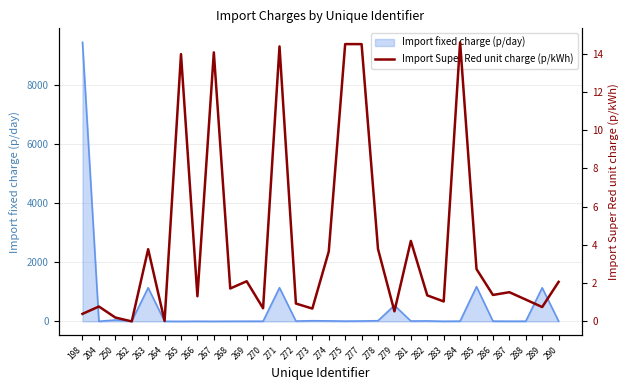

Which label corresponds to the largest value in the chart?

284